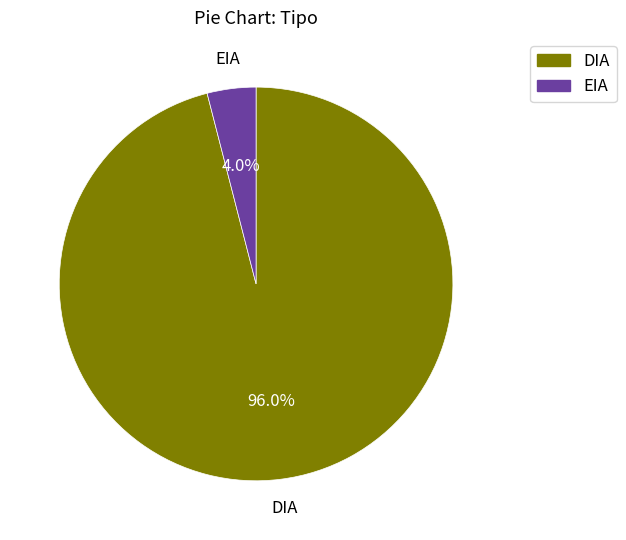

What percentage is the EIA slice, to the nearest percent?

4%